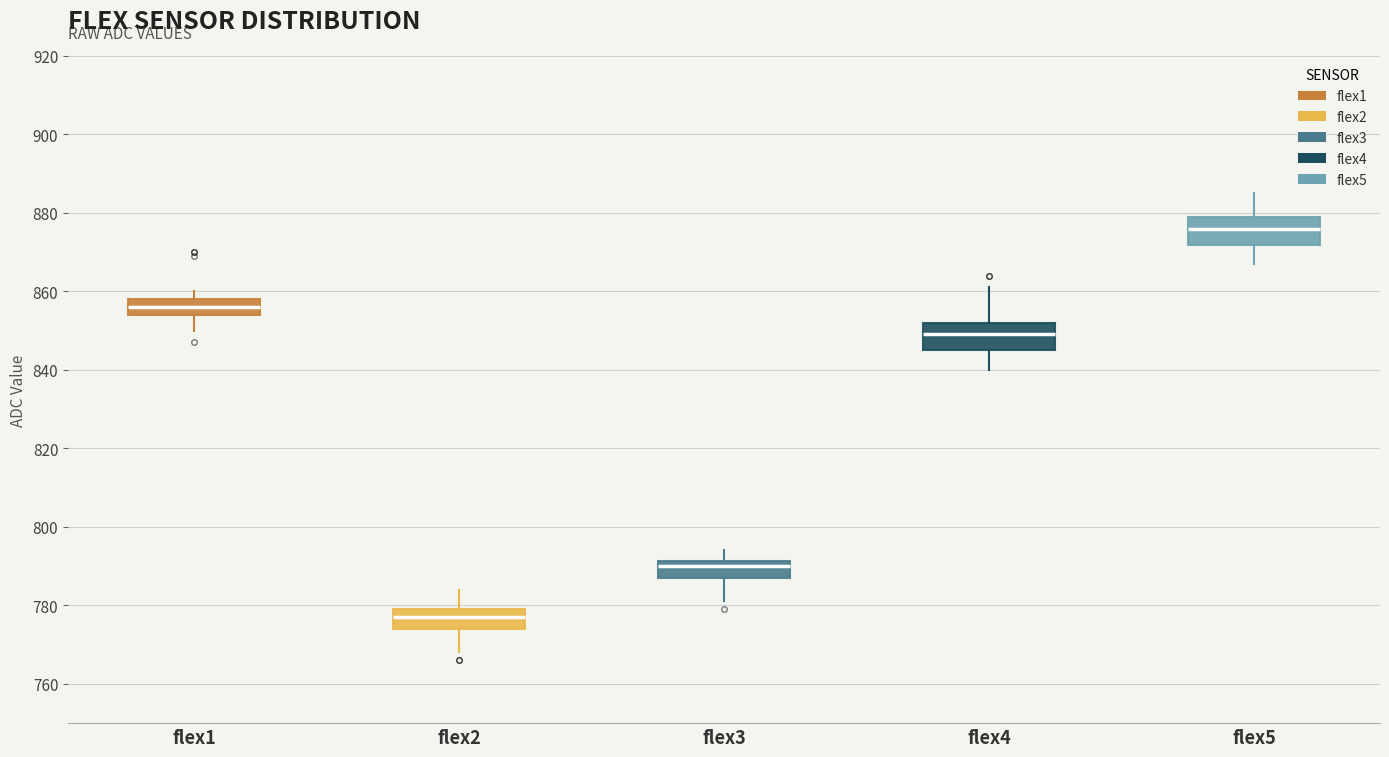

Reading left to right, transcribe this box plot: for each box, give where its median line is, the range the box spans, and where its two whiskers end, as read against the y-axis. The values are not printed on the chart, so give them approximately, as read against the axis.

flex1: median 856, box 854 to 858, whiskers 850 to 860
flex2: median 778, box 774 to 780, whiskers 768 to 784
flex3: median 790, box 788 to 792, whiskers 782 to 794
flex4: median 850, box 846 to 852, whiskers 840 to 862
flex5: median 876, box 872 to 880, whiskers 868 to 886